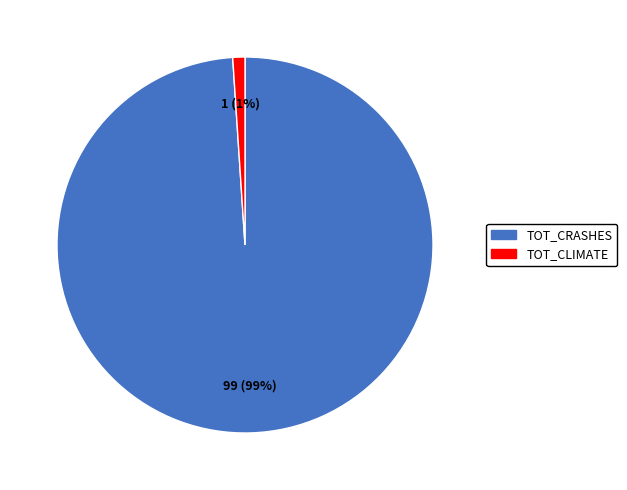

Does any single category account for the majority?

Yes